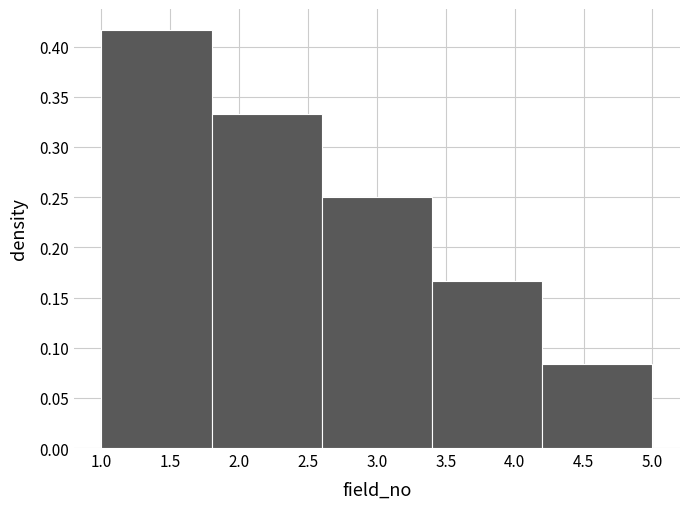

Which range on the x-axis has the tallest bar?

1.0 to 1.8